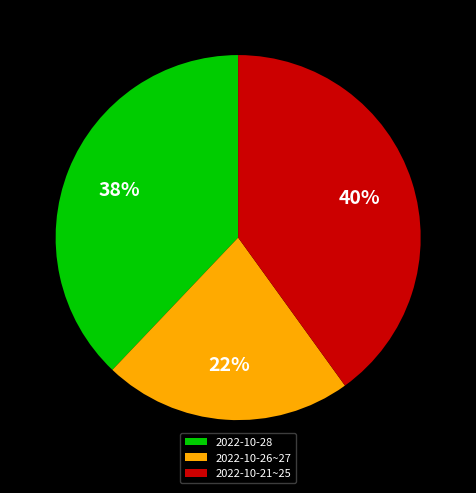

To the nearest percent, what is the combined percentage of 2022-10-26~27 and 2022-10-28?

60%